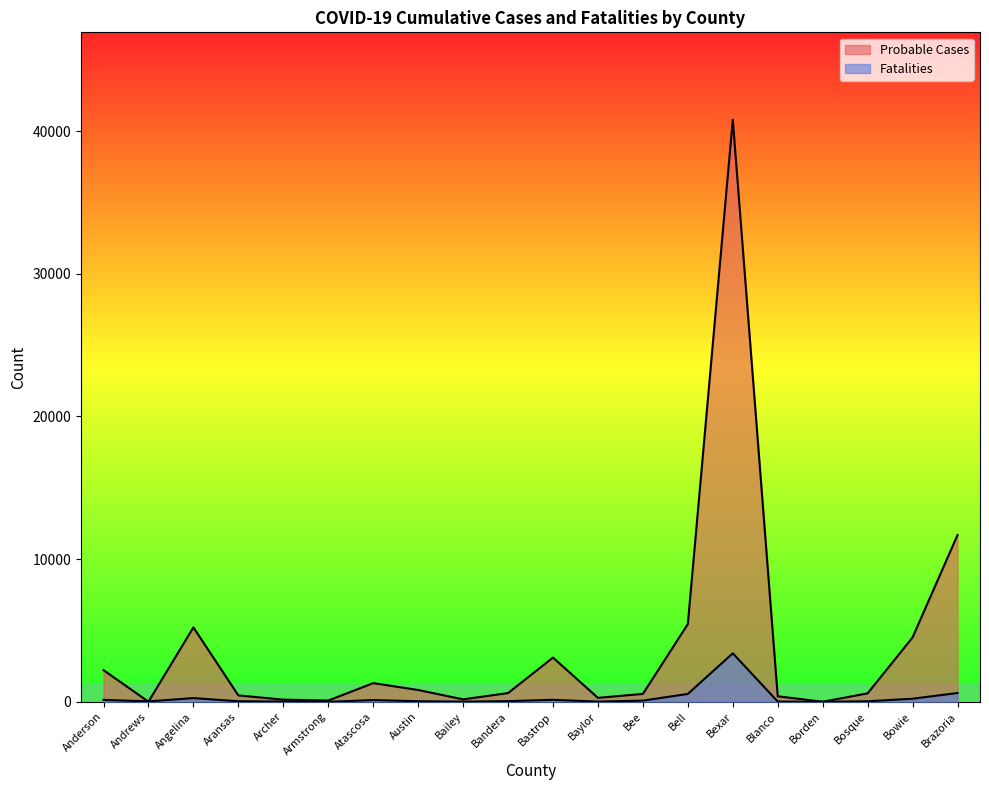

In Fatalities, how many points are higher than both neighbors (excluding endpoints)?

4